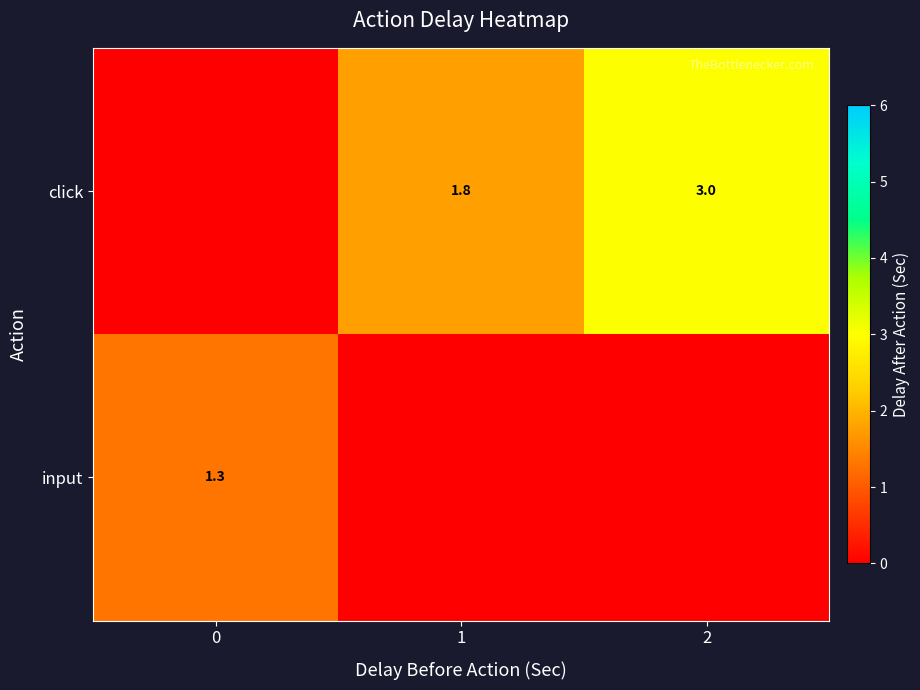

What is the sum of the row_1 values at 2 and 0?

1.3